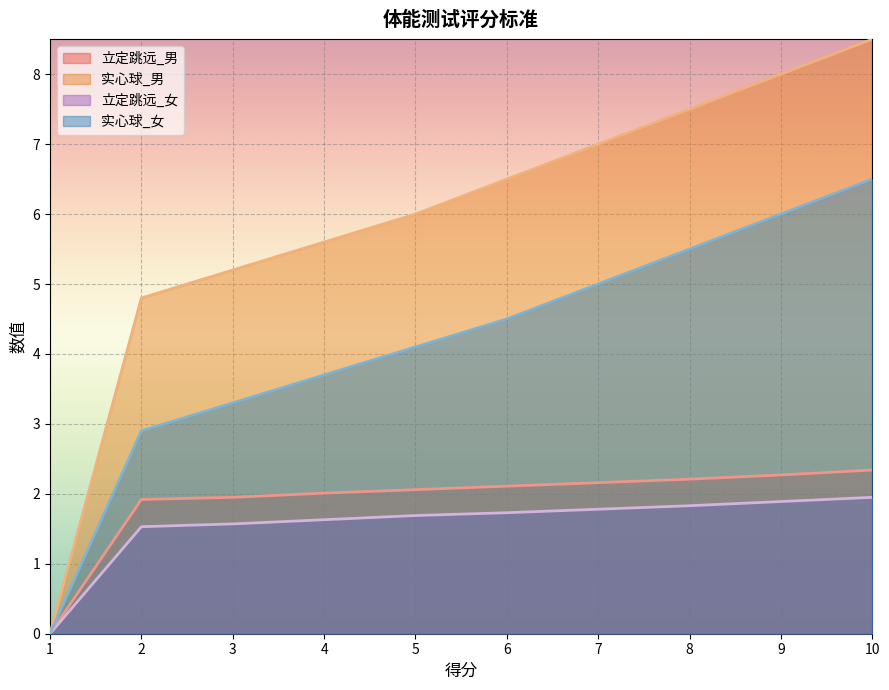

How many values in the 立定跳远_男 series are below 2?

3